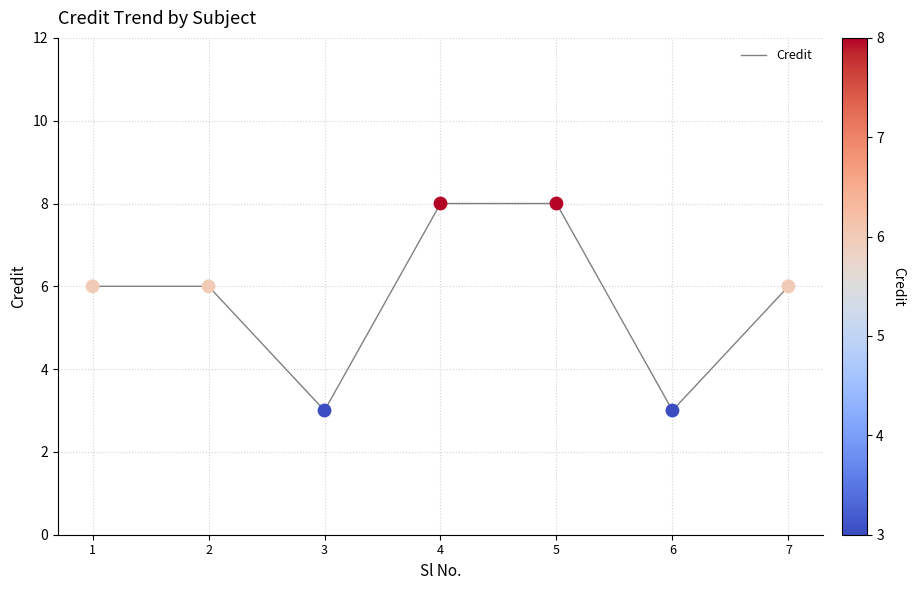

Approximately how many times larger is the value at 2 compared to 6?

2.0